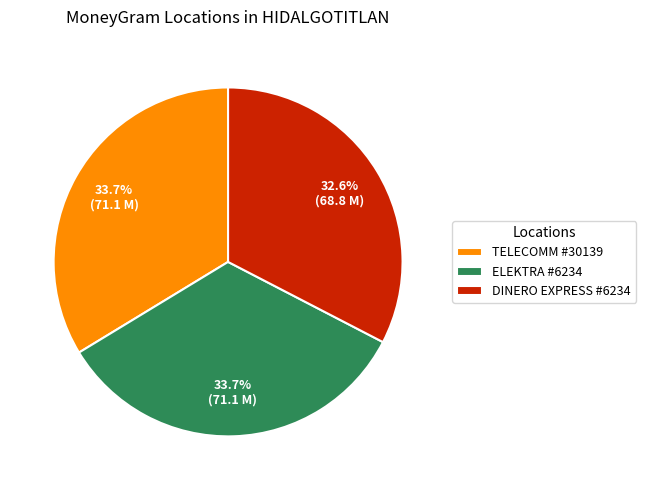

Combined, do ELEKTRA #6234 and TELECOMM #30139 account for over 50%?

Yes